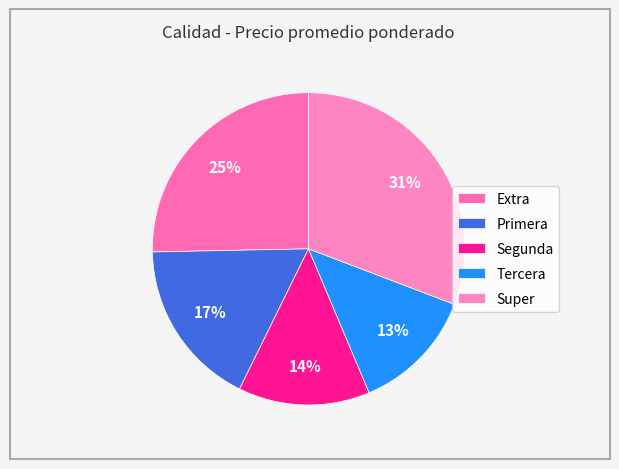

To the nearest percent, what is the average slice percentage?

20%